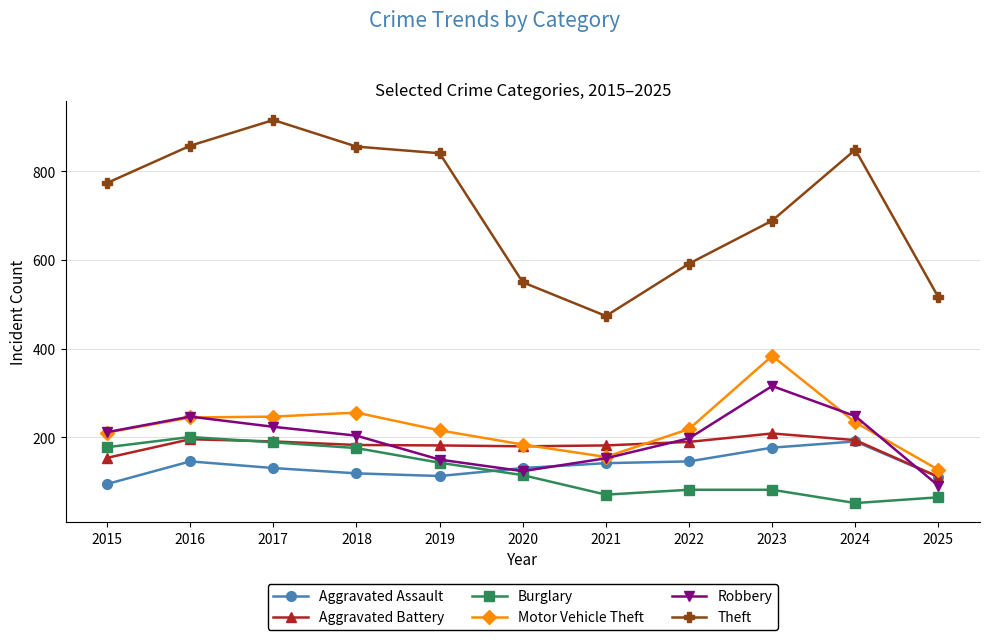

What is the value of the Robbery point at the 9th from the left?

316